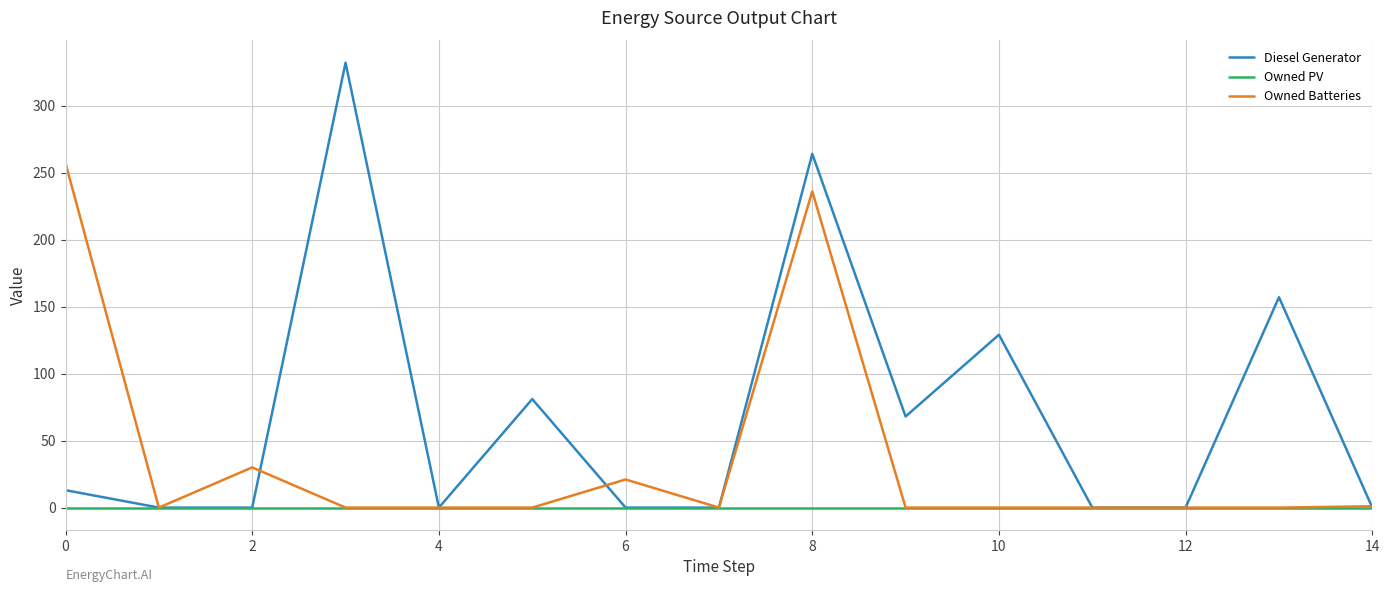

Which series has the largest total across all categories?

Diesel Generator